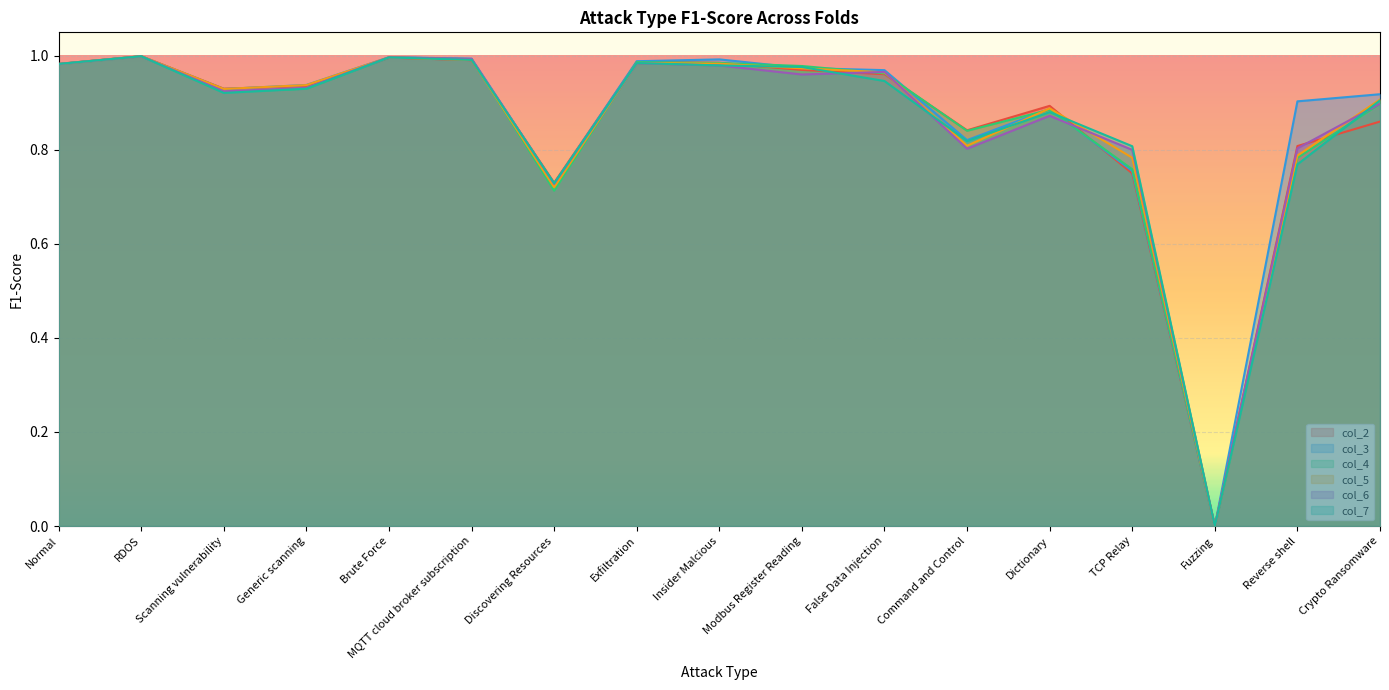

How many lines are shown in the chart?

6